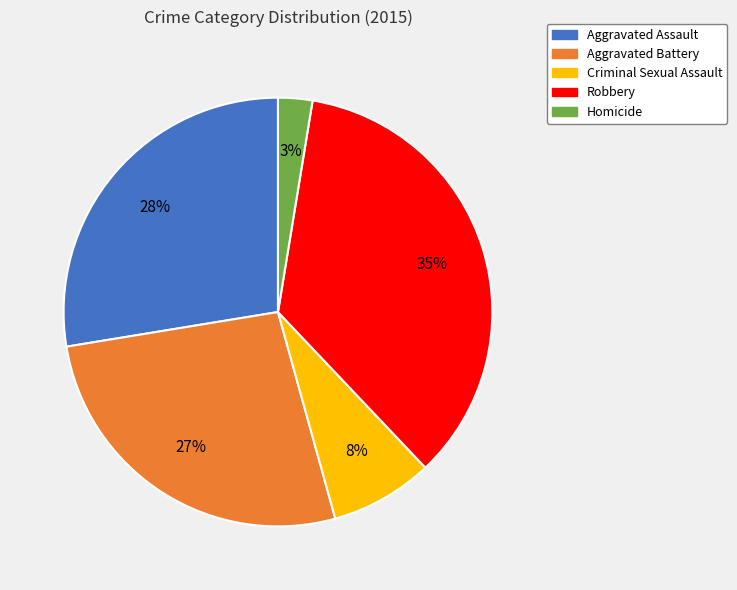

How many segments does this pie chart have?

5